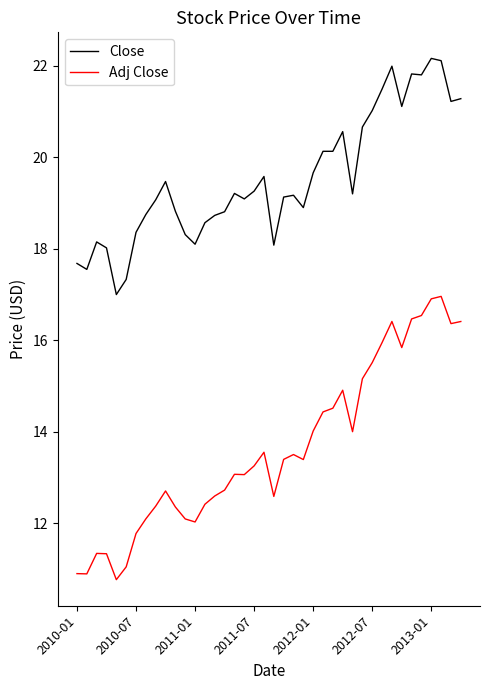

What is the maximum value shown in the chart?

22.2